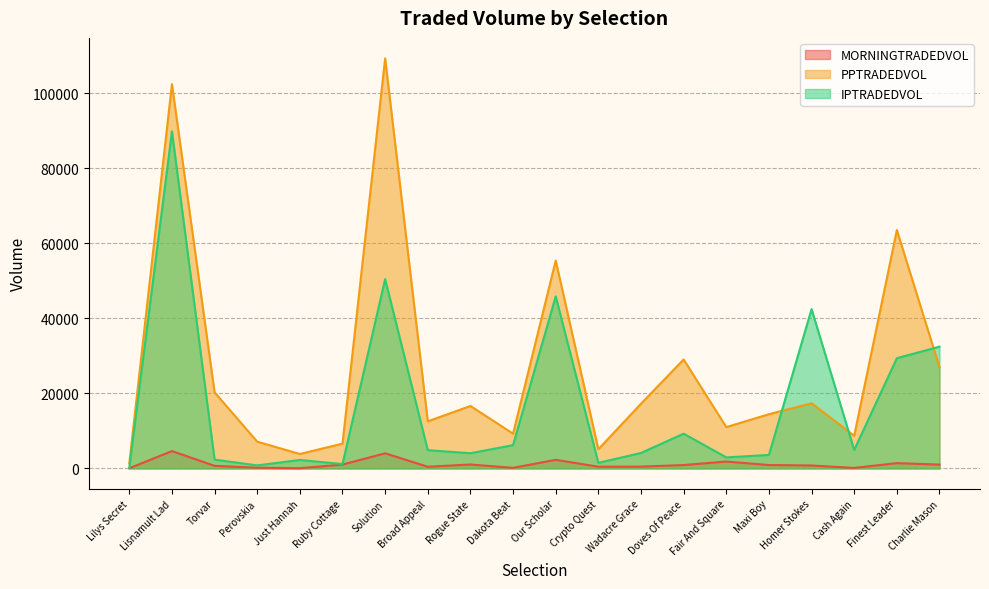

What are all the series names shown in the legend?

MORNINGTRADEDVOL, PPTRADEDVOL, IPTRADEDVOL